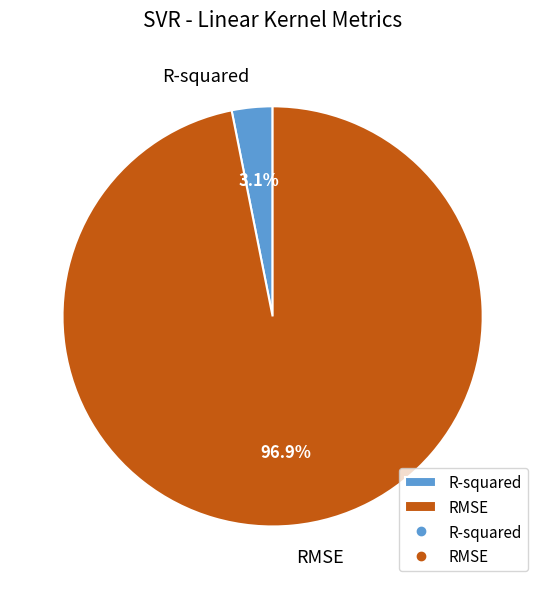

Which has a higher value, RMSE or R-squared?

RMSE